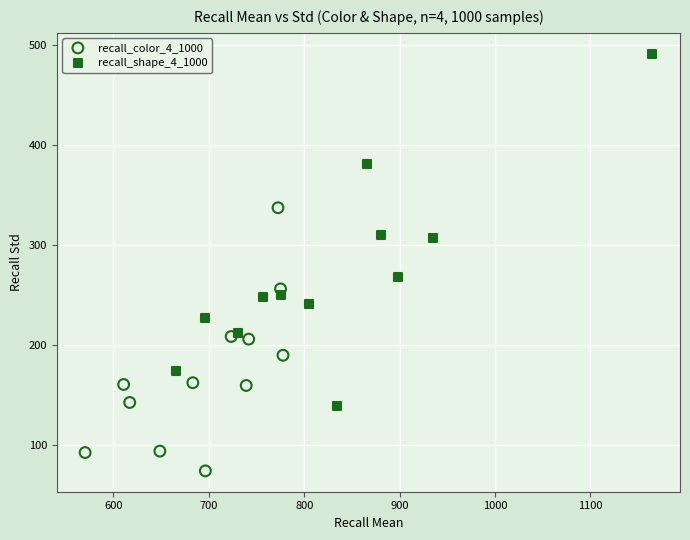

Which series reaches the minimum Y coordinate?

recall_color_4_1000